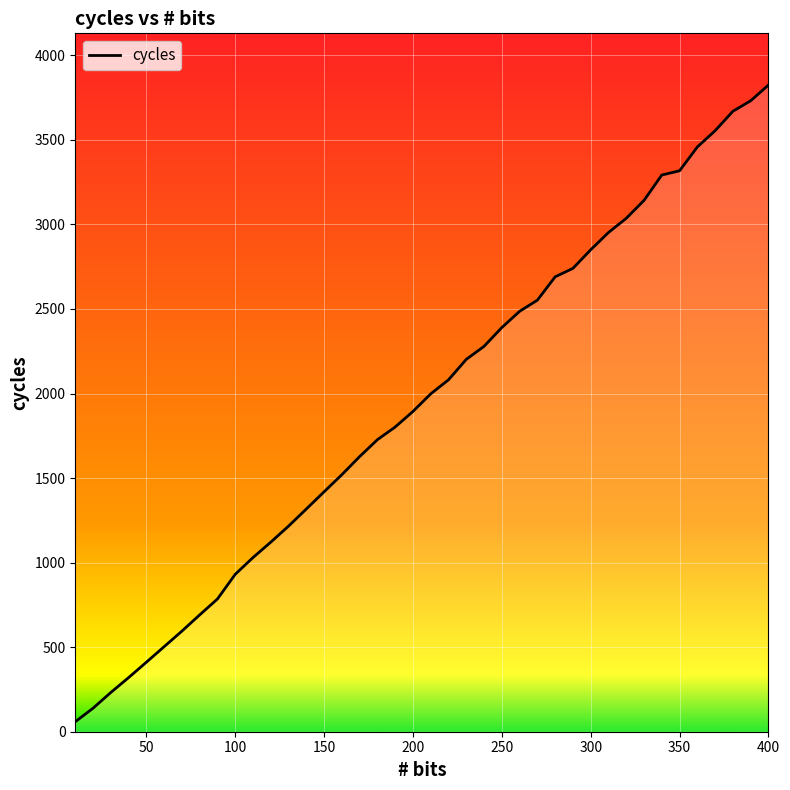

What is the greatest value displayed?

3824